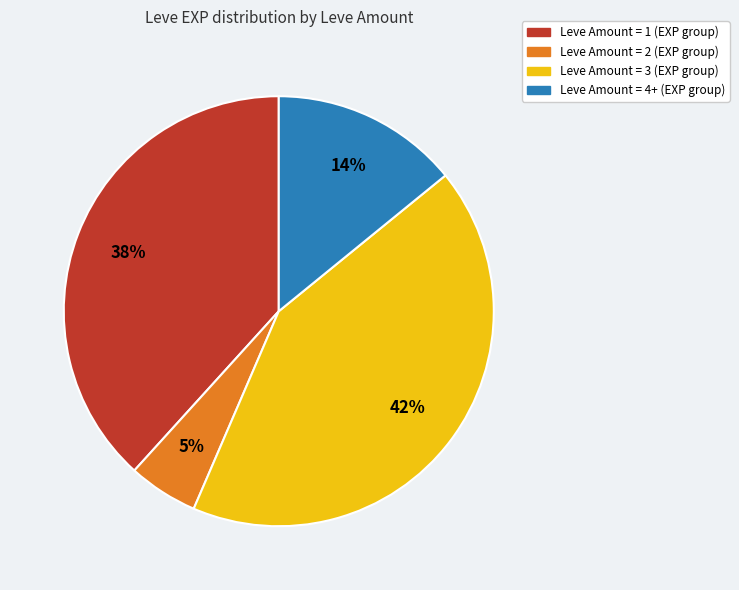

Is there a majority slice in this chart?

No